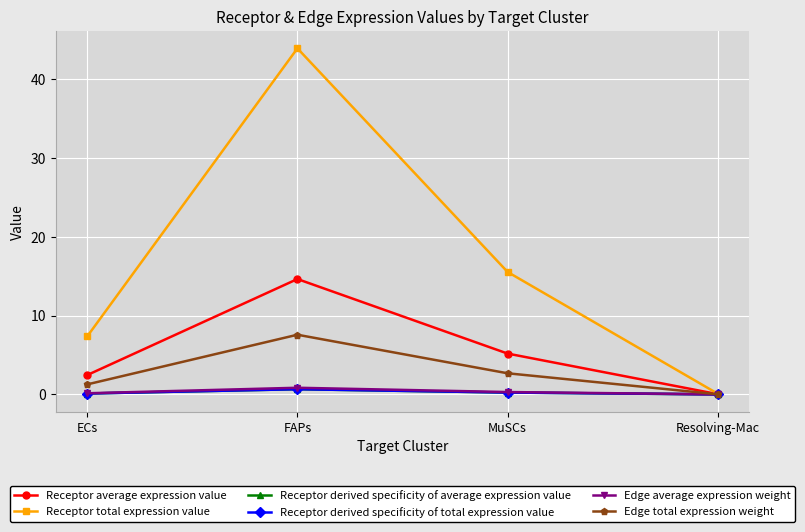

True or false: Edge average expression weight and Receptor derived specificity of total expression value intersect in this chart.

False